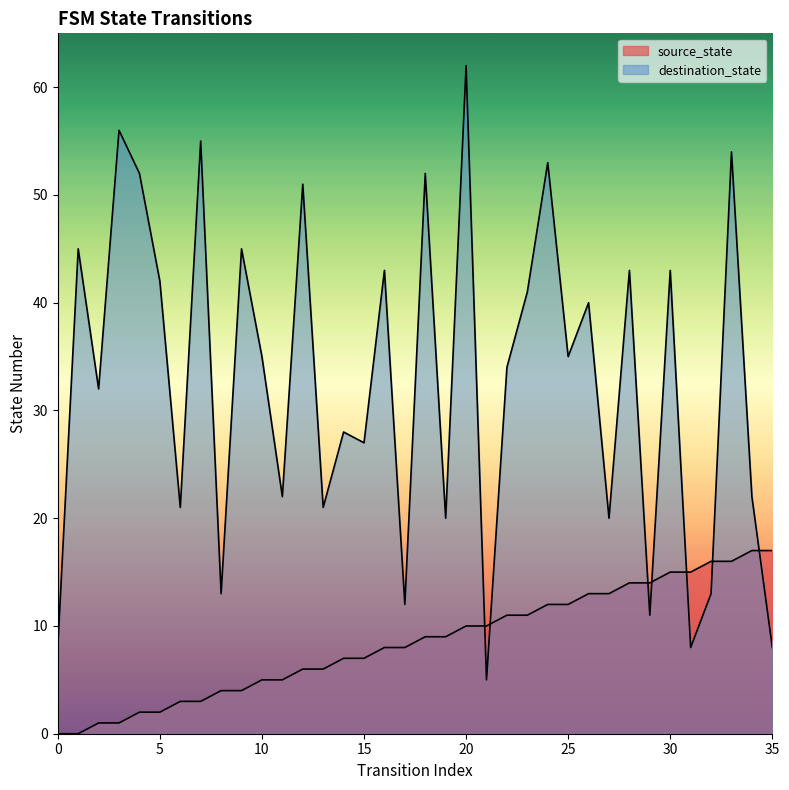

True or false: destination_state has a value of 30 at 3.

False